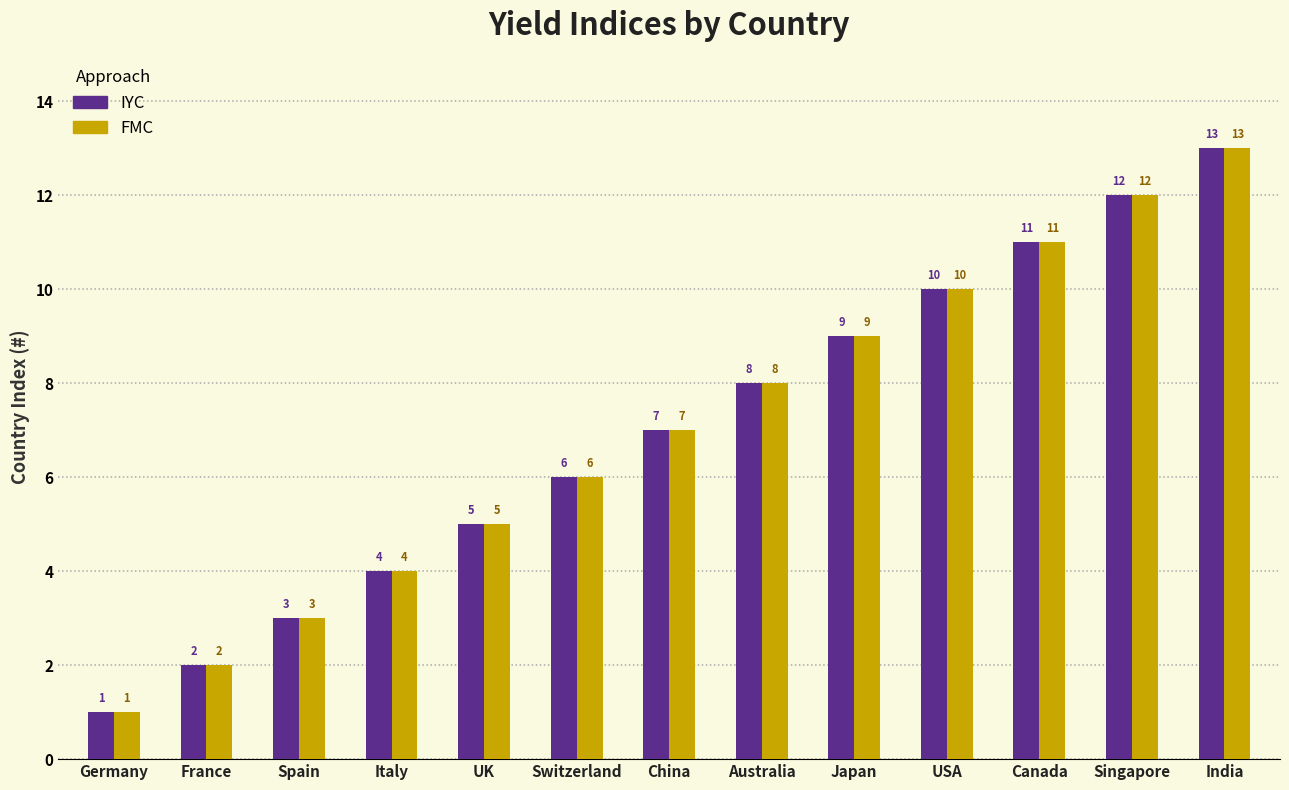

How many distinct data groups are displayed?

2